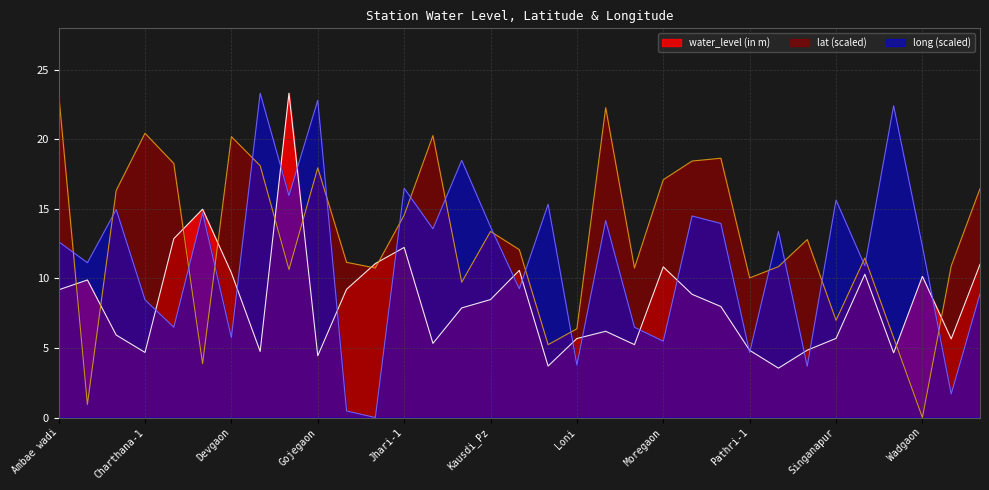

What is the label of the 31st point from the left?

Wadgaon